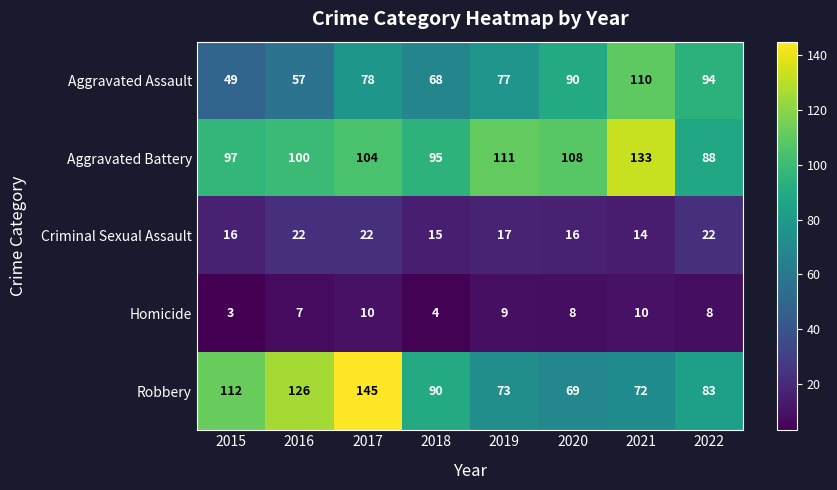

What is the average value of the Criminal Sexual Assault series?

18